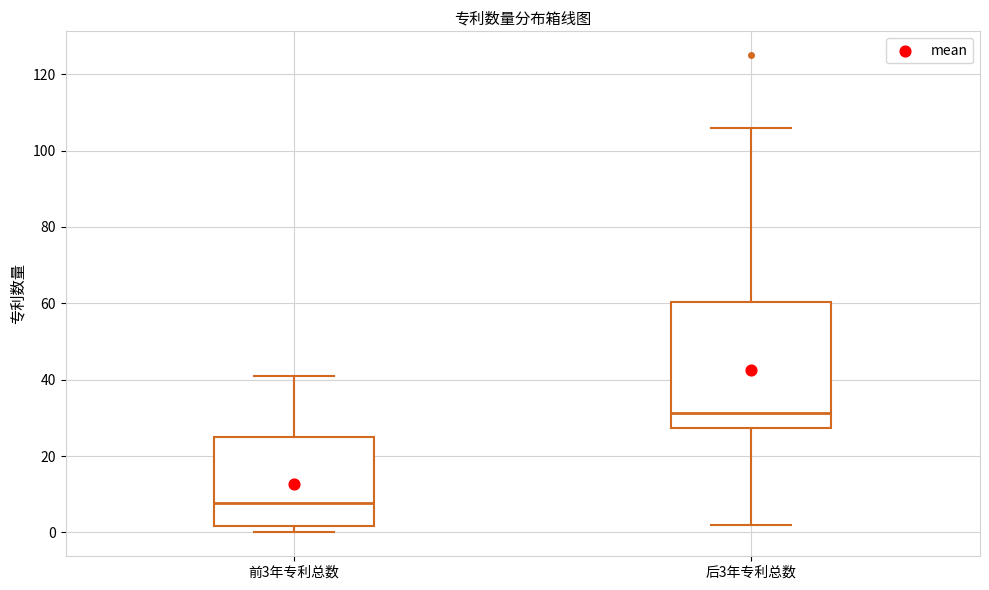

Where does the upper whisker of the box for 前3年专利总数 end on the y-axis? The values are not printed on the chart, so give them approximately, as read against the axis.

40